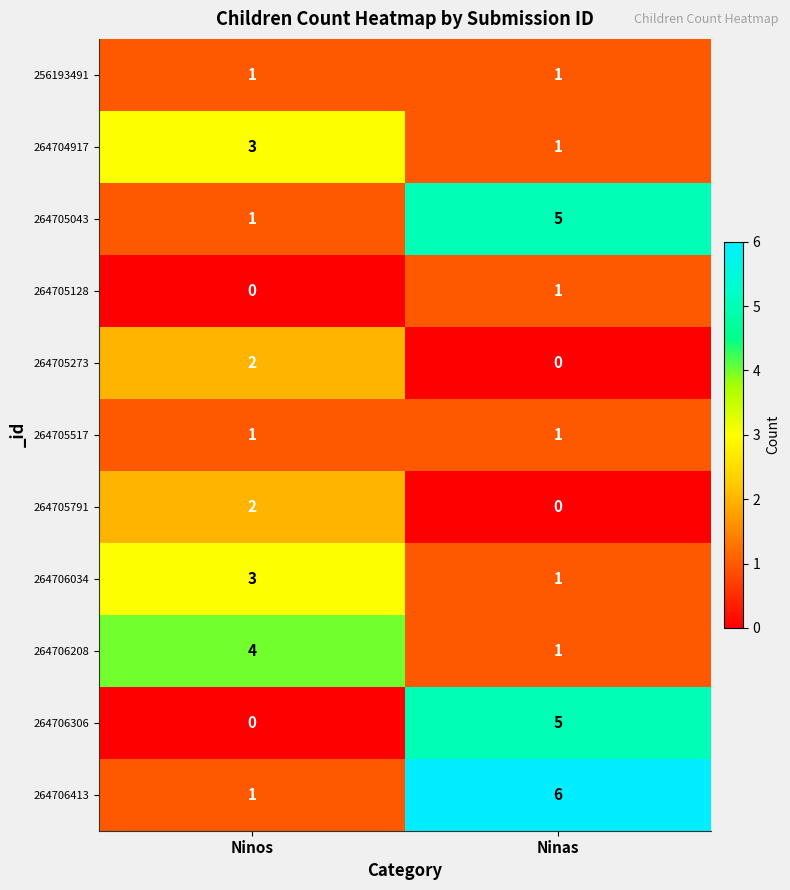

What is the average value of the 264705043 series?

3